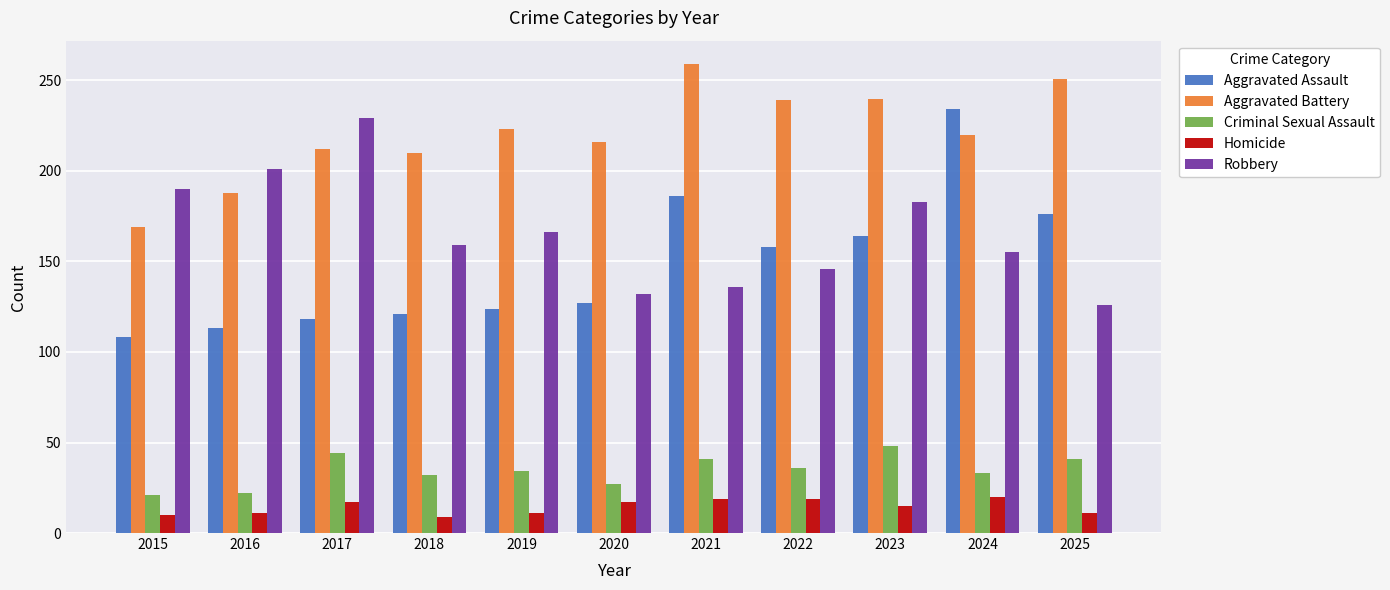

Which series changed the most between 2017 and 2022?

Robbery